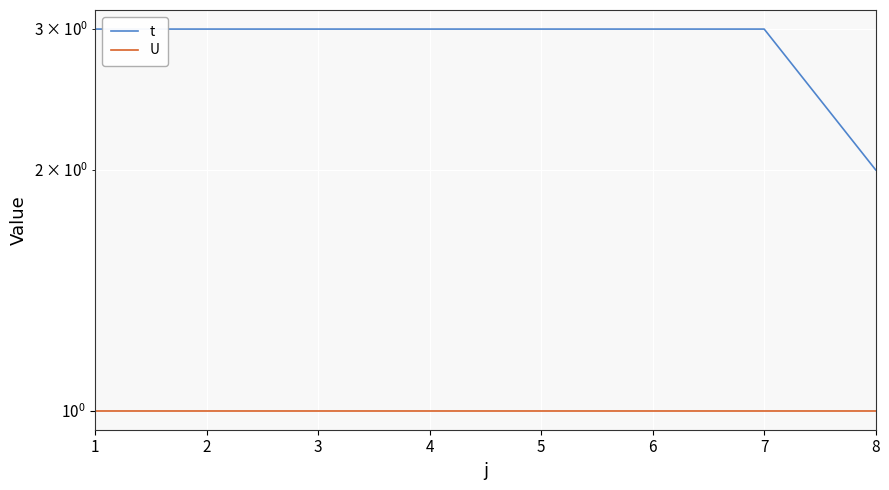

Which series has the largest total across all categories?

t